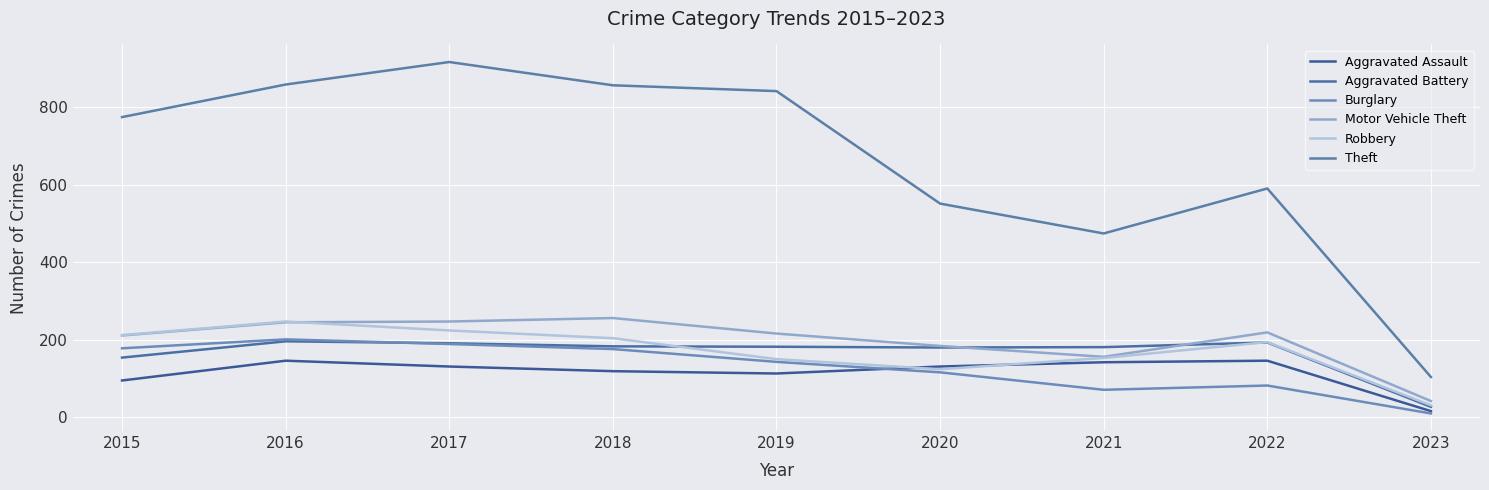

What is the maximum value for Robbery?

247